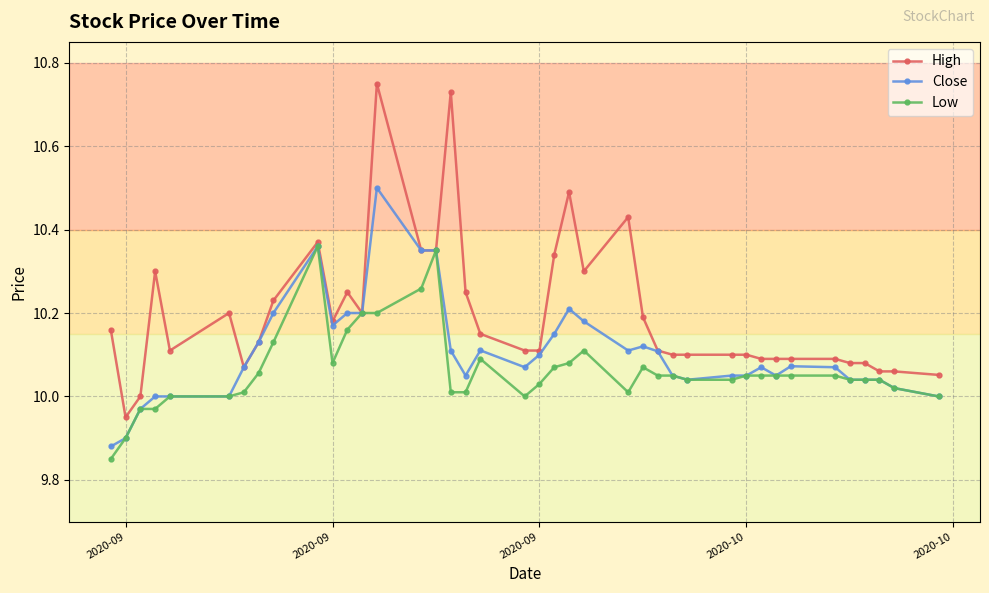

True or false: Close has more than 1 interior local peaks.

True